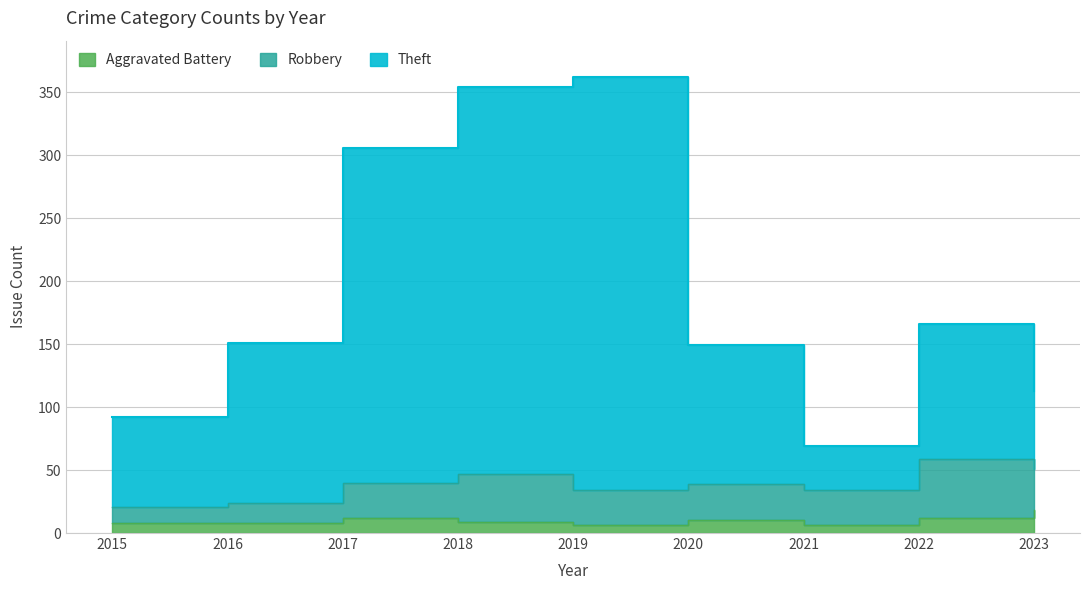

The value of Aggravated Battery at 2017 is 21. True or false?

False